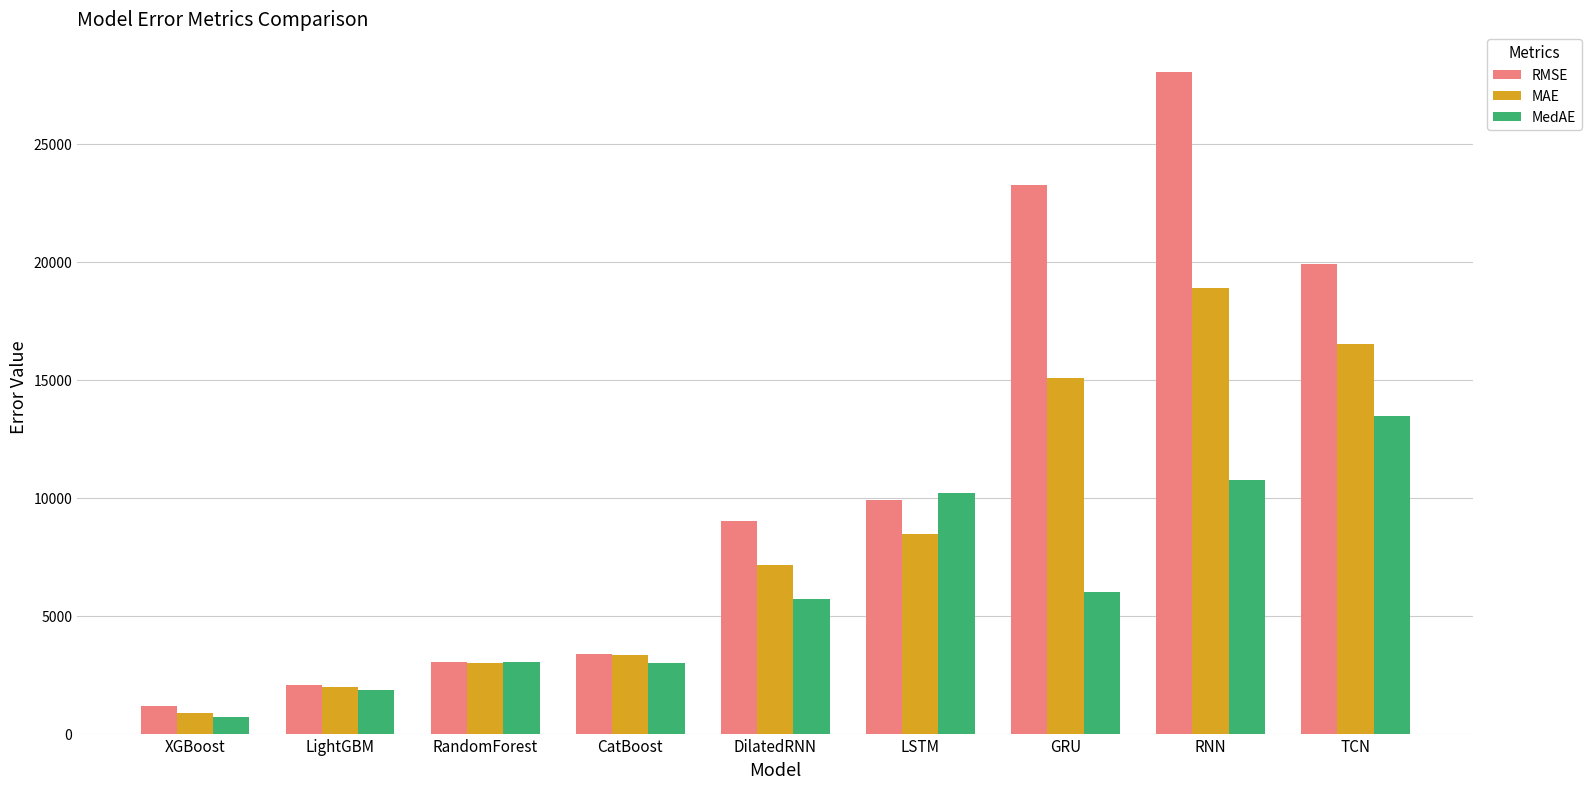

Does the chart contain any negative values?

No